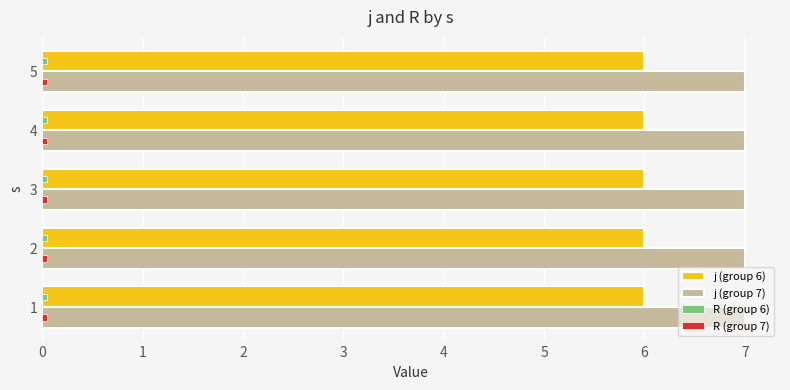

What is the maximum value shown in the chart?

7.0